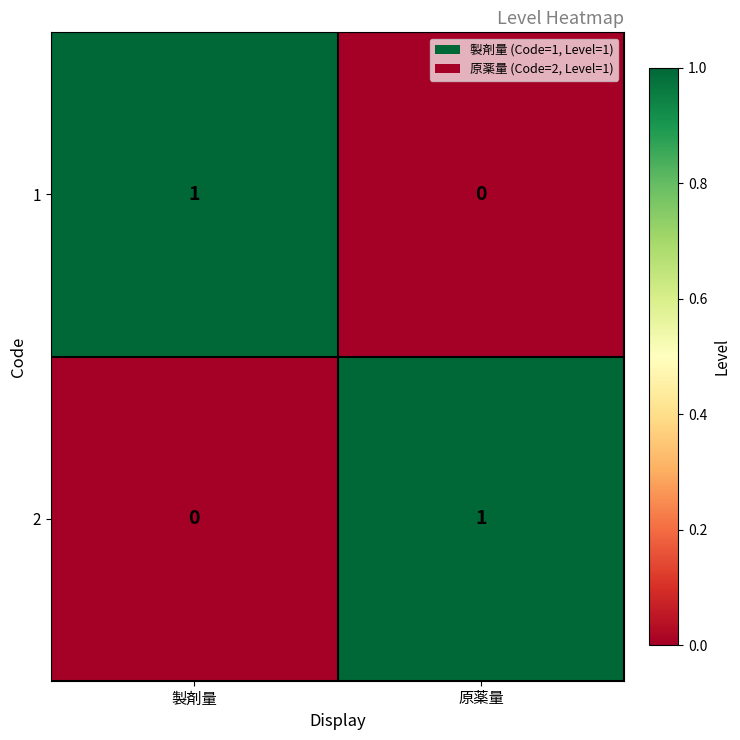

Count the number of categories in the chart.

2